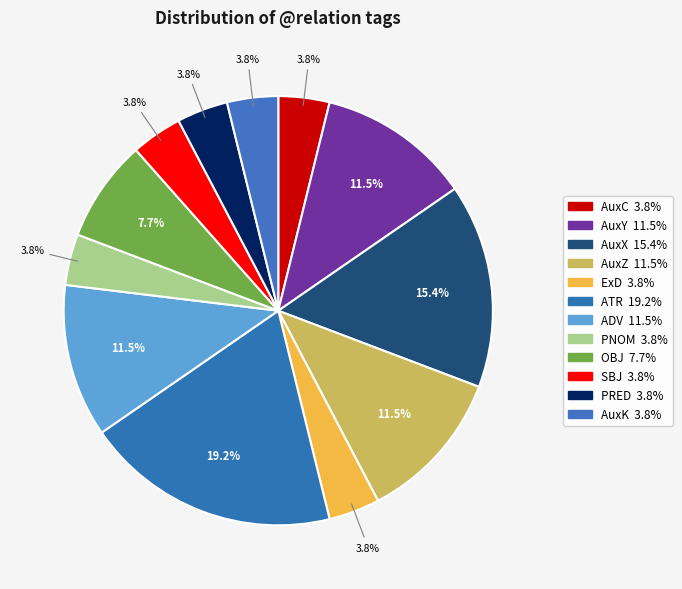

Count the number of slices in the pie.

12